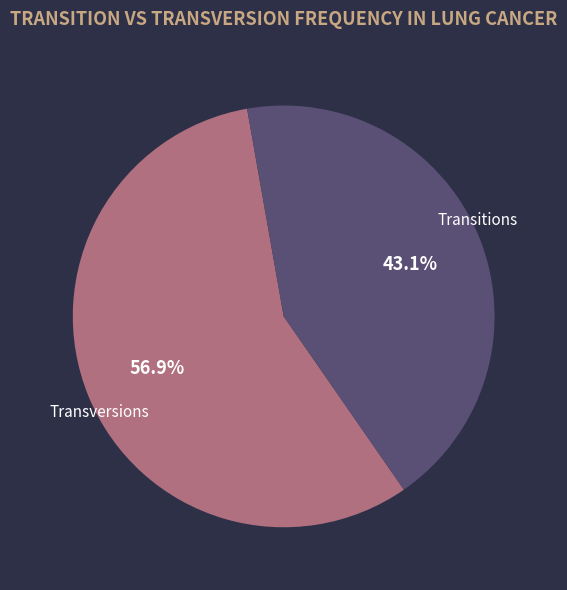

Is there any slice that represents more than half of the pie?

Yes